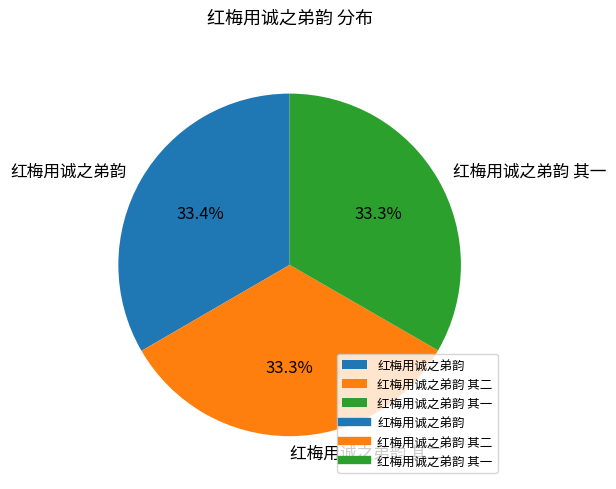

What percentage is NOT represented by 红梅用诚之弟韵 其二?

66.7%